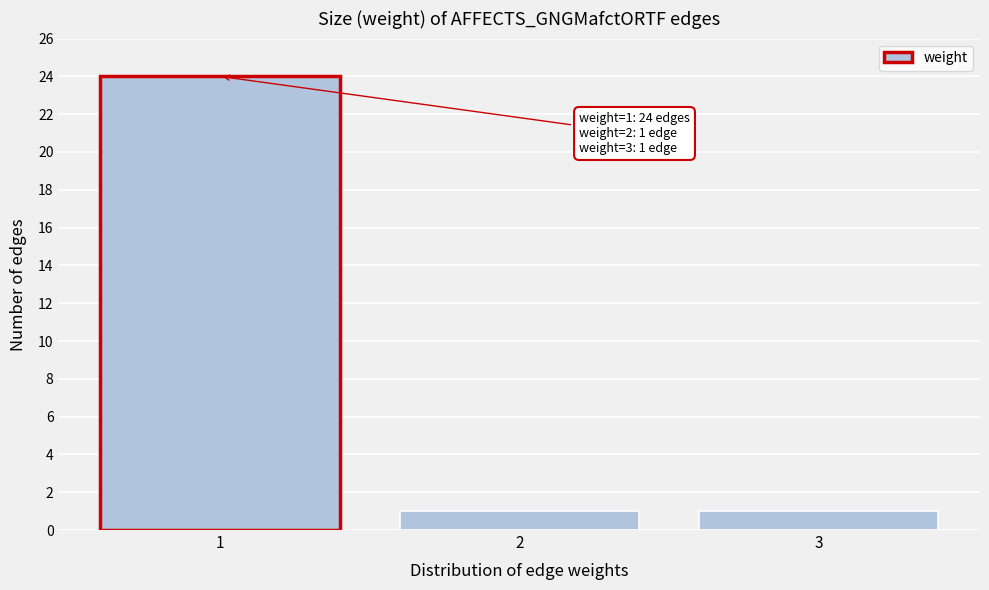

Reading right to left, extract all data points from this chart.

1	1	24